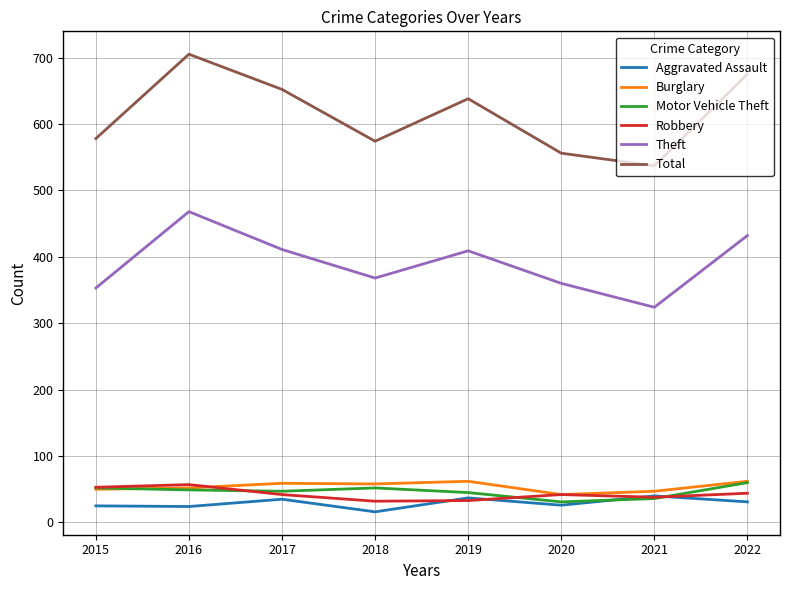

Is the value of Total at 2020 greater than the value of Motor Vehicle Theft at 2016?

Yes